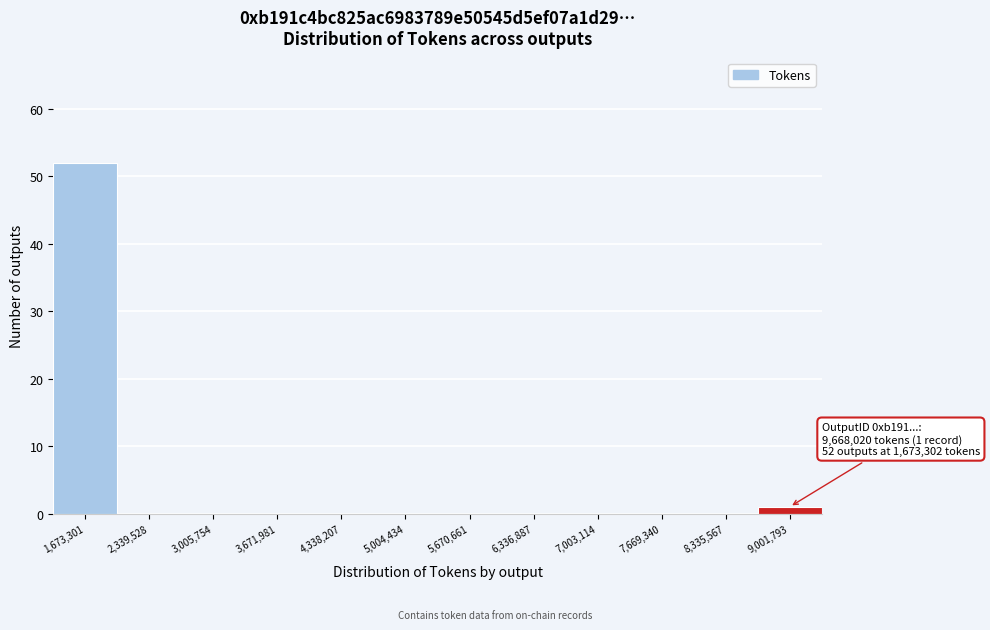

Reading left to right, transcribe all the data shown in this chart.

1,673,301=52	2,339,528=0	3,005,754=0	3,671,981=0	4,338,207=0	5,004,434=0	5,670,661=0	6,336,887=0	7,003,114=0	7,669,340=0	8,335,567=0	9,001,793=1